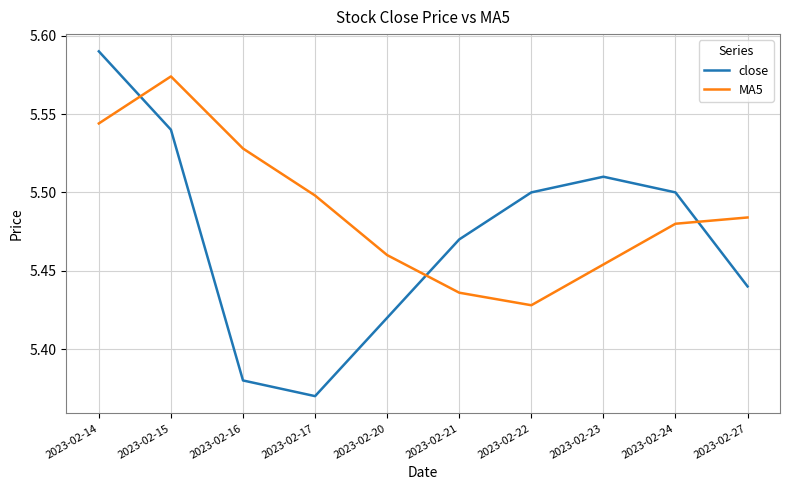

List the series in order of their peak value, lowest first.

MA5, close